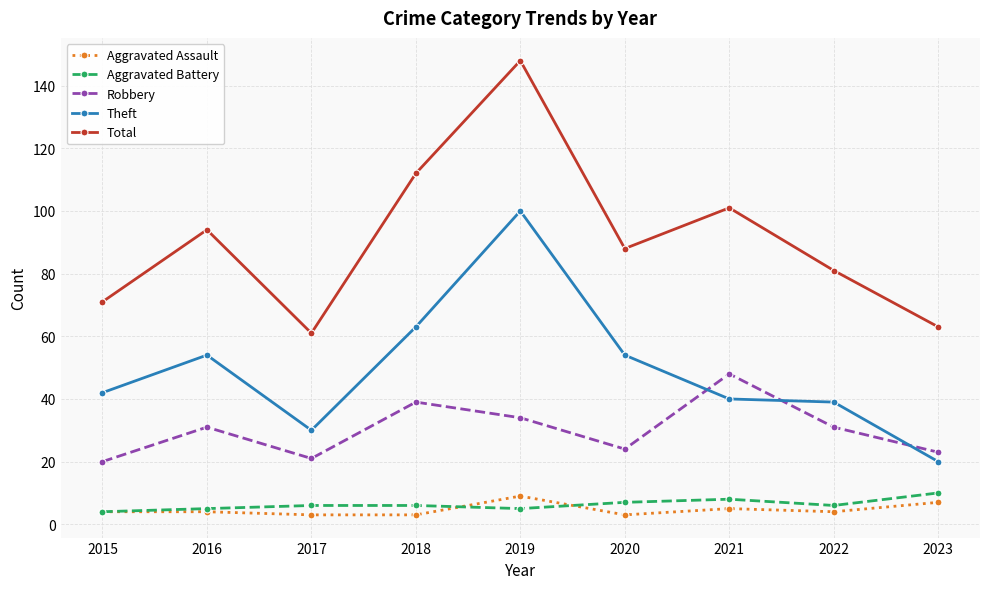

What is the highest value of the Aggravated Assault series?

9